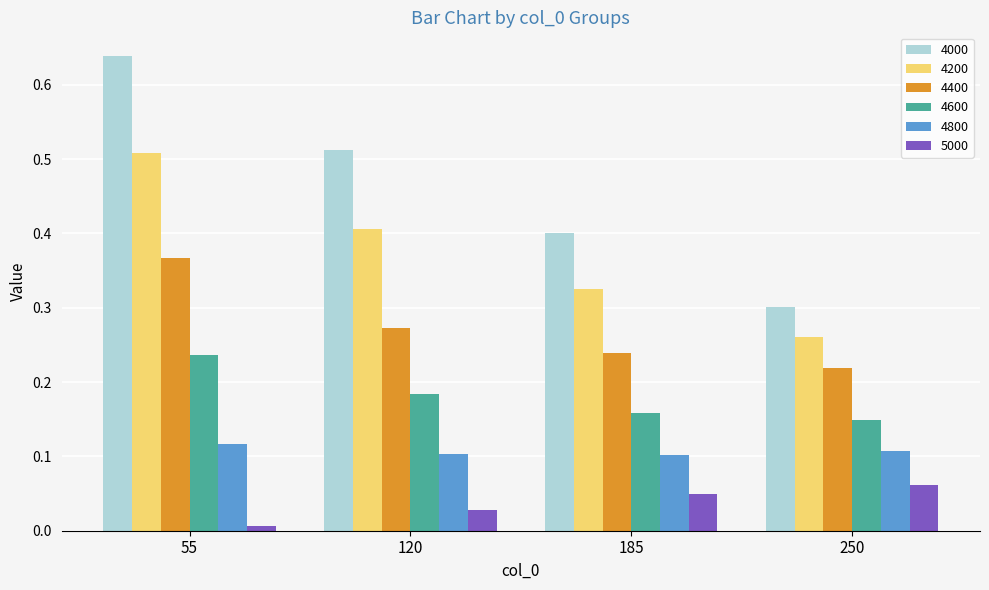

Rank the series by their average value, from highest to lowest.

4000, 4200, 4400, 4600, 4800, 5000